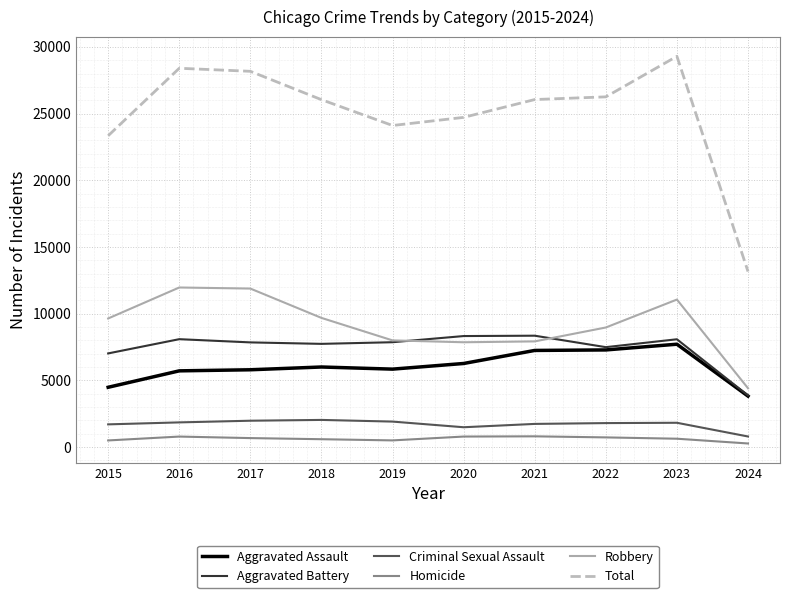

True or false: Robbery and Homicide intersect in this chart.

False